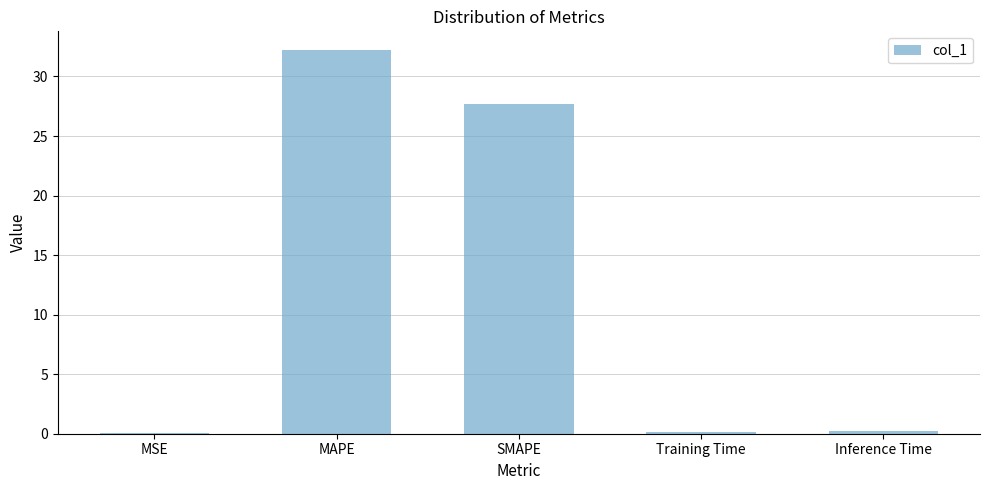

What is the greatest value displayed?

32.2